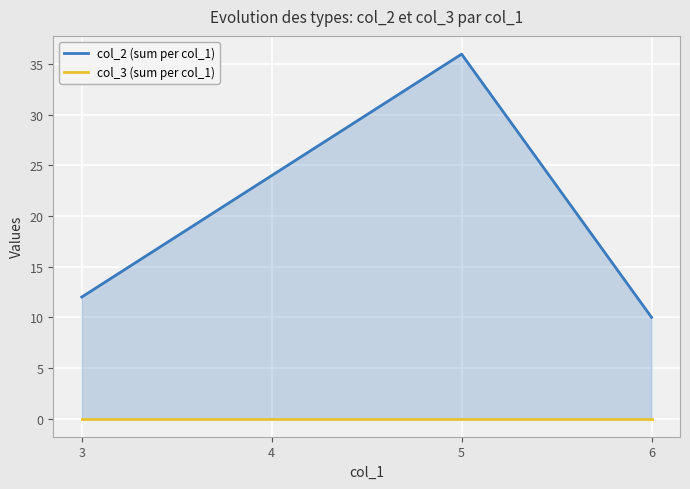

What is the sum of all col_2 (sum per col_1) values?

82